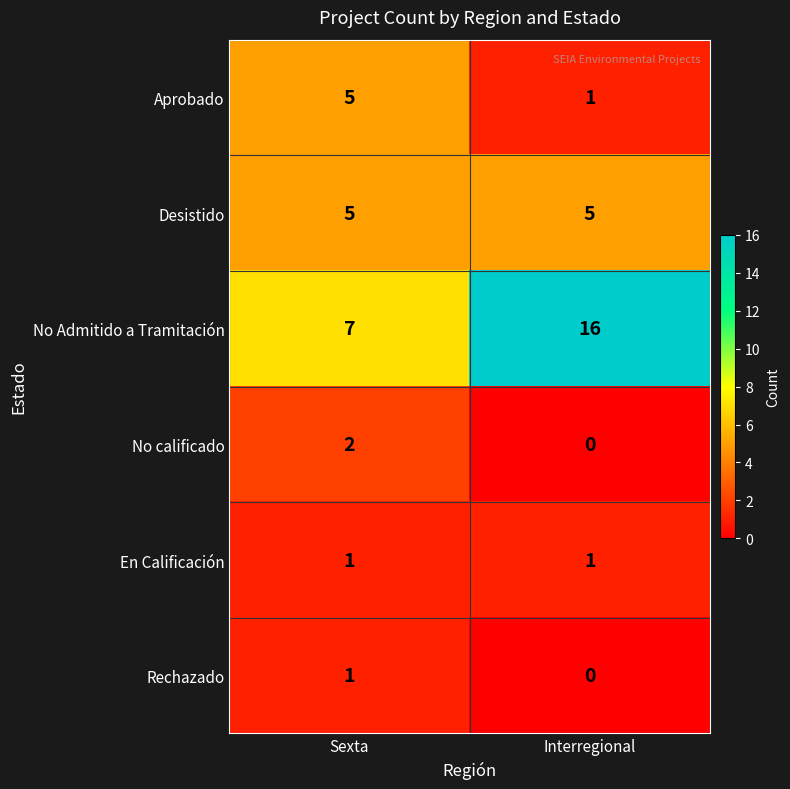

Which category has the lowest value in the No Admitido a Tramitación series?

Sexta